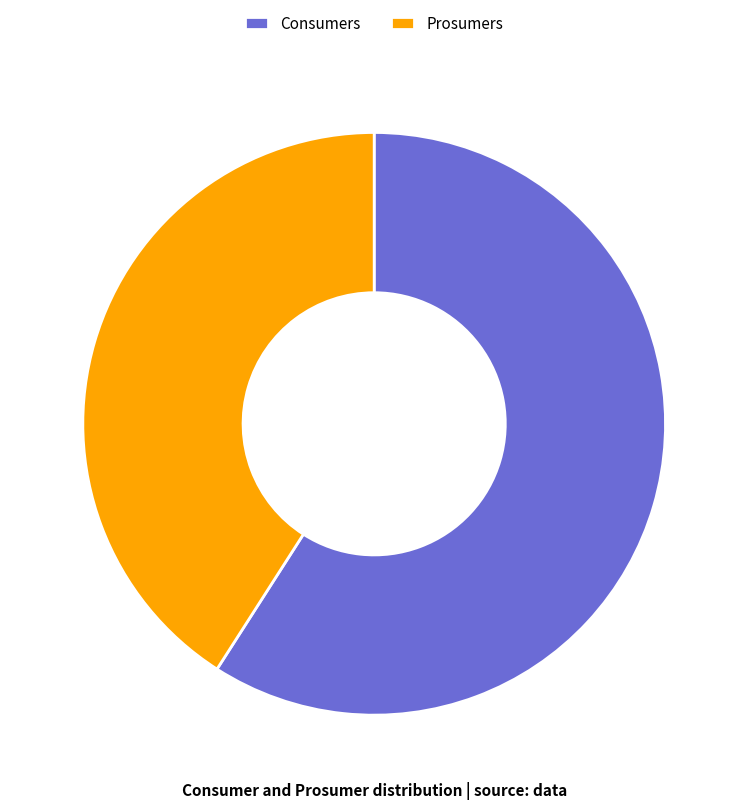

Which slice is the largest?

Consumers